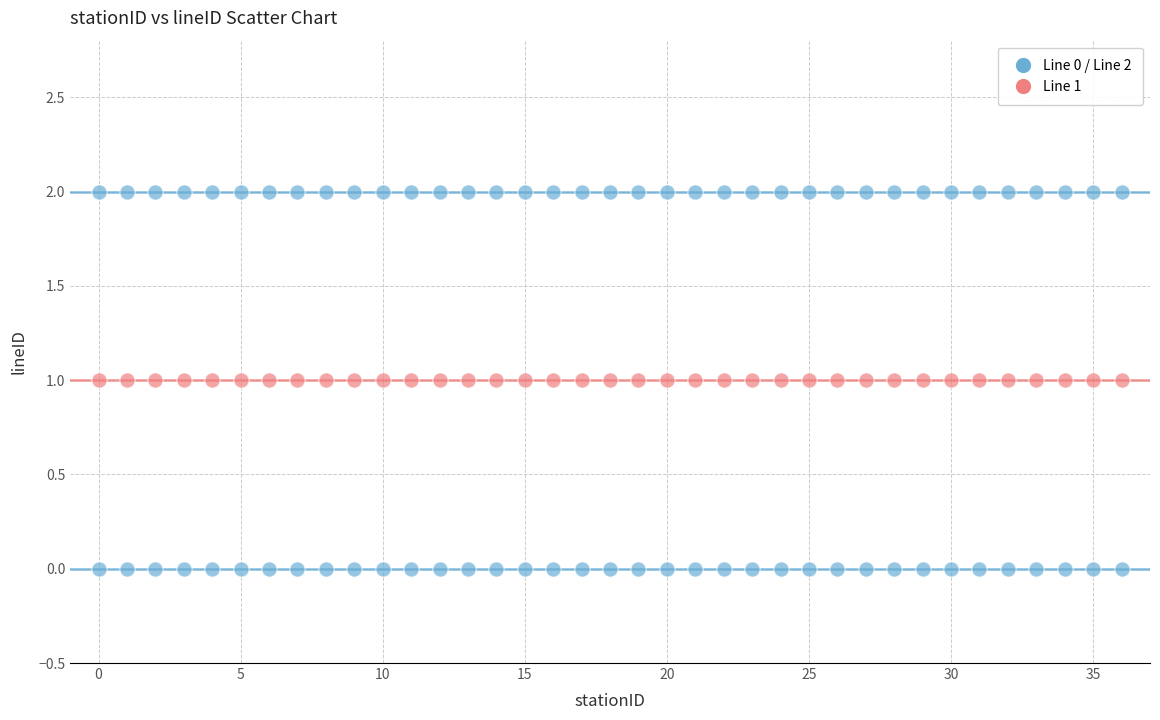

How many data points are displayed?

111